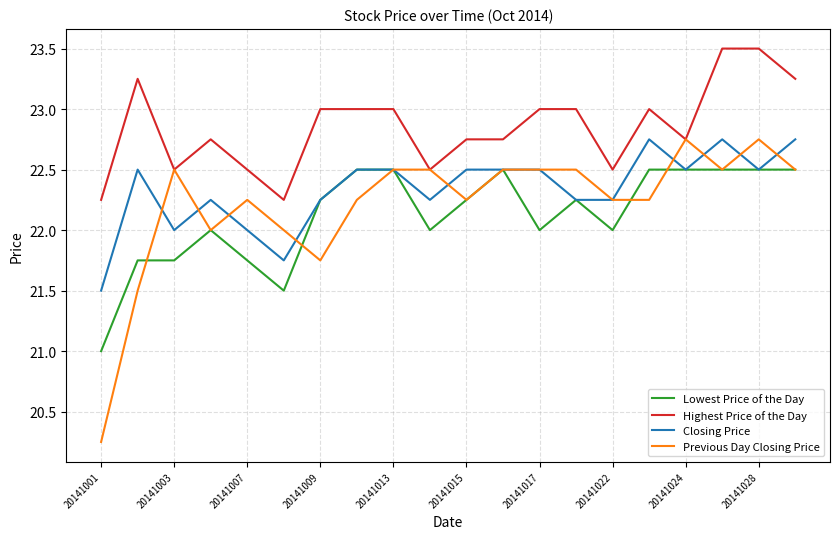

What is the maximum value for Lowest Price of the Day?

22.5